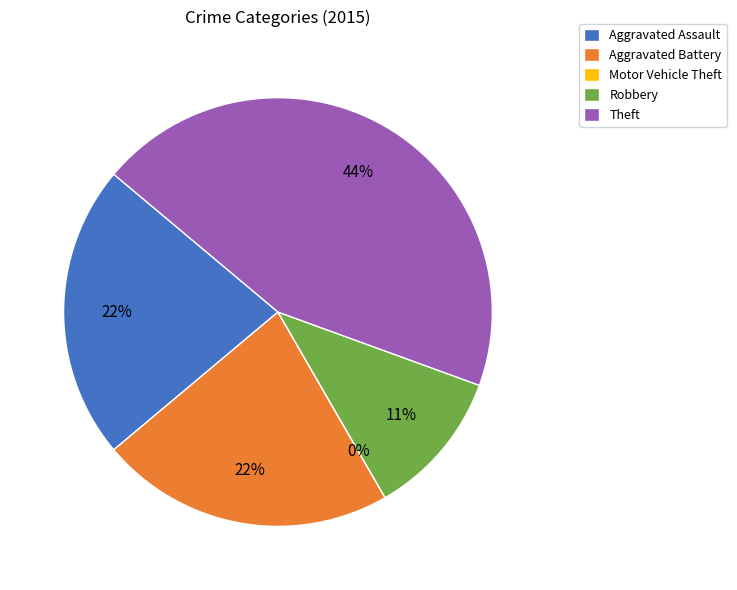

What portion of the pie excludes Robbery?

88.9%